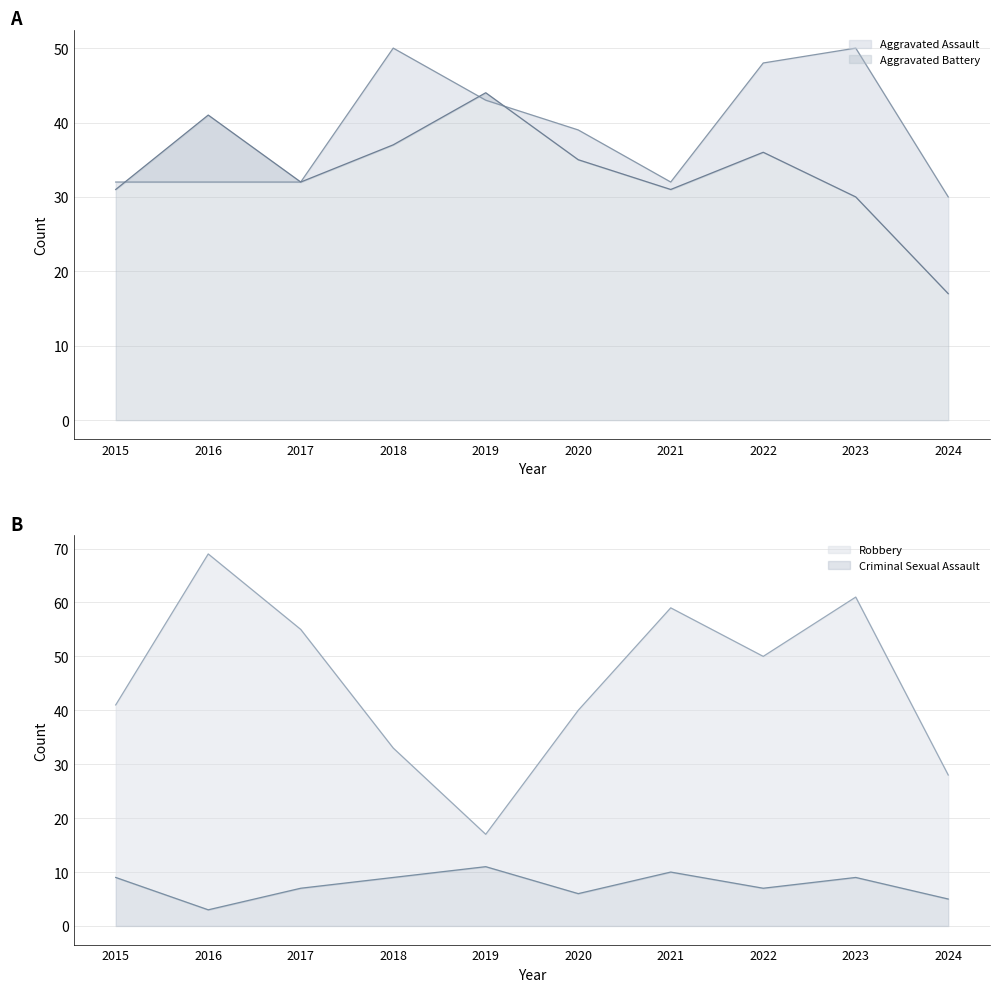

Rank the series by their maximum value, from highest to lowest.

Robbery, Aggravated Assault, Aggravated Battery, Criminal Sexual Assault